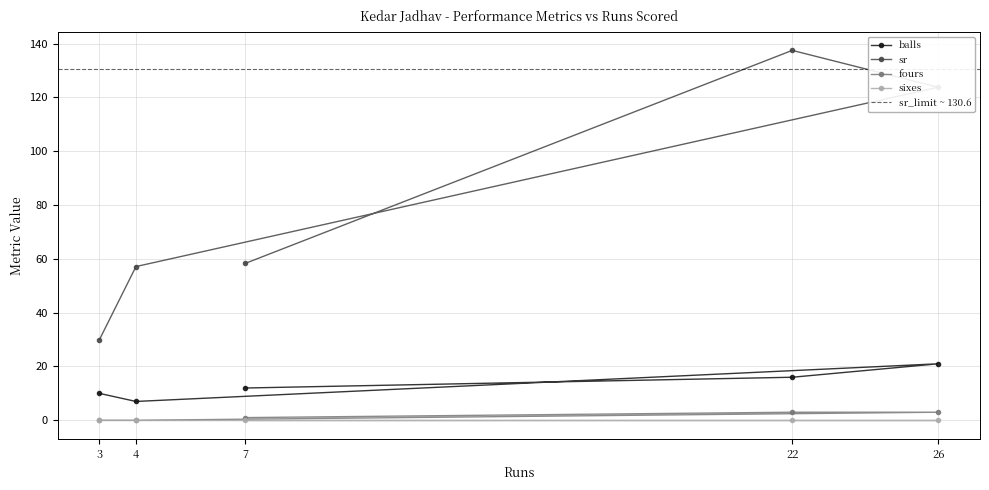

What is the difference between the maximum and second lowest values in the sr series?

80.4